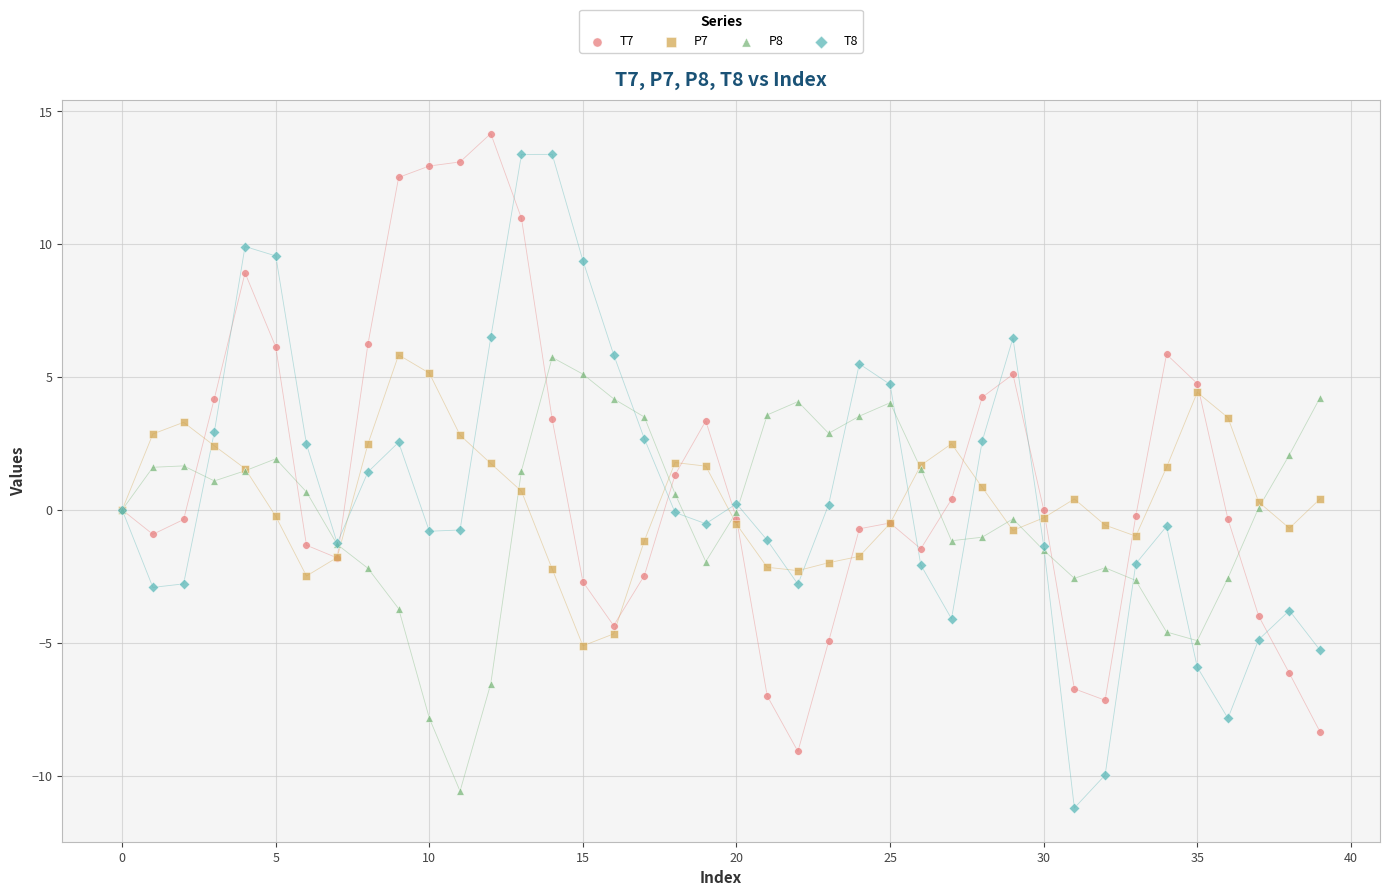

Which series has the largest Y range (max minus min)?

T8